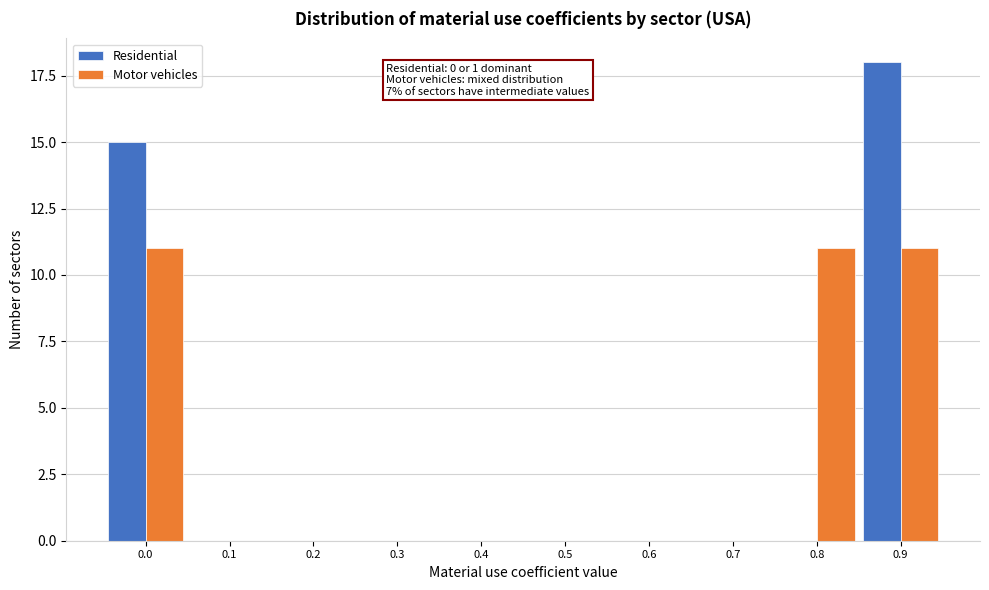

Reading right to left, what are all the values shown in this chart?

Residential: 0.9=18	0.8=0	0.7=0	0.6=0	0.5=0	0.4=0	0.3=0	0.2=0	0.1=0	0.0=15
Motor vehicles: 0.9=11	0.8=11	0.7=0	0.6=0	0.5=0	0.4=0	0.3=0	0.2=0	0.1=0	0.0=11